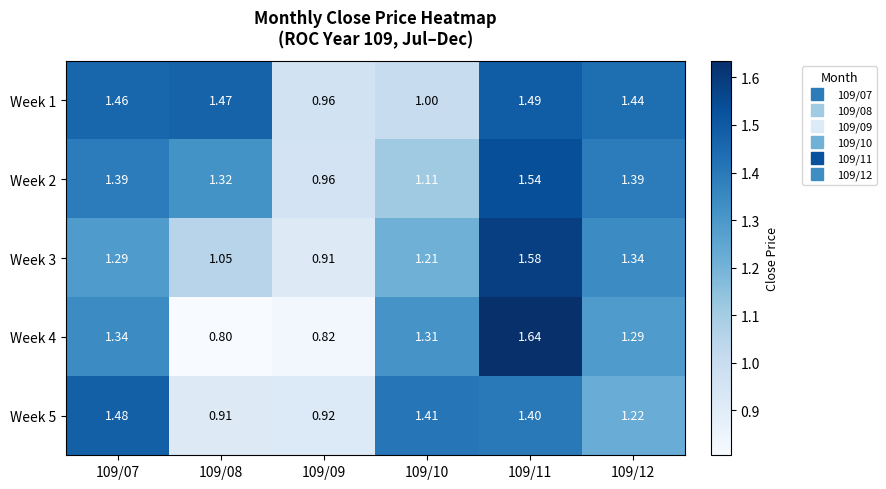

Is the value of Week 1 at 109/11 greater than the value of Week 4 at 109/10?

Yes